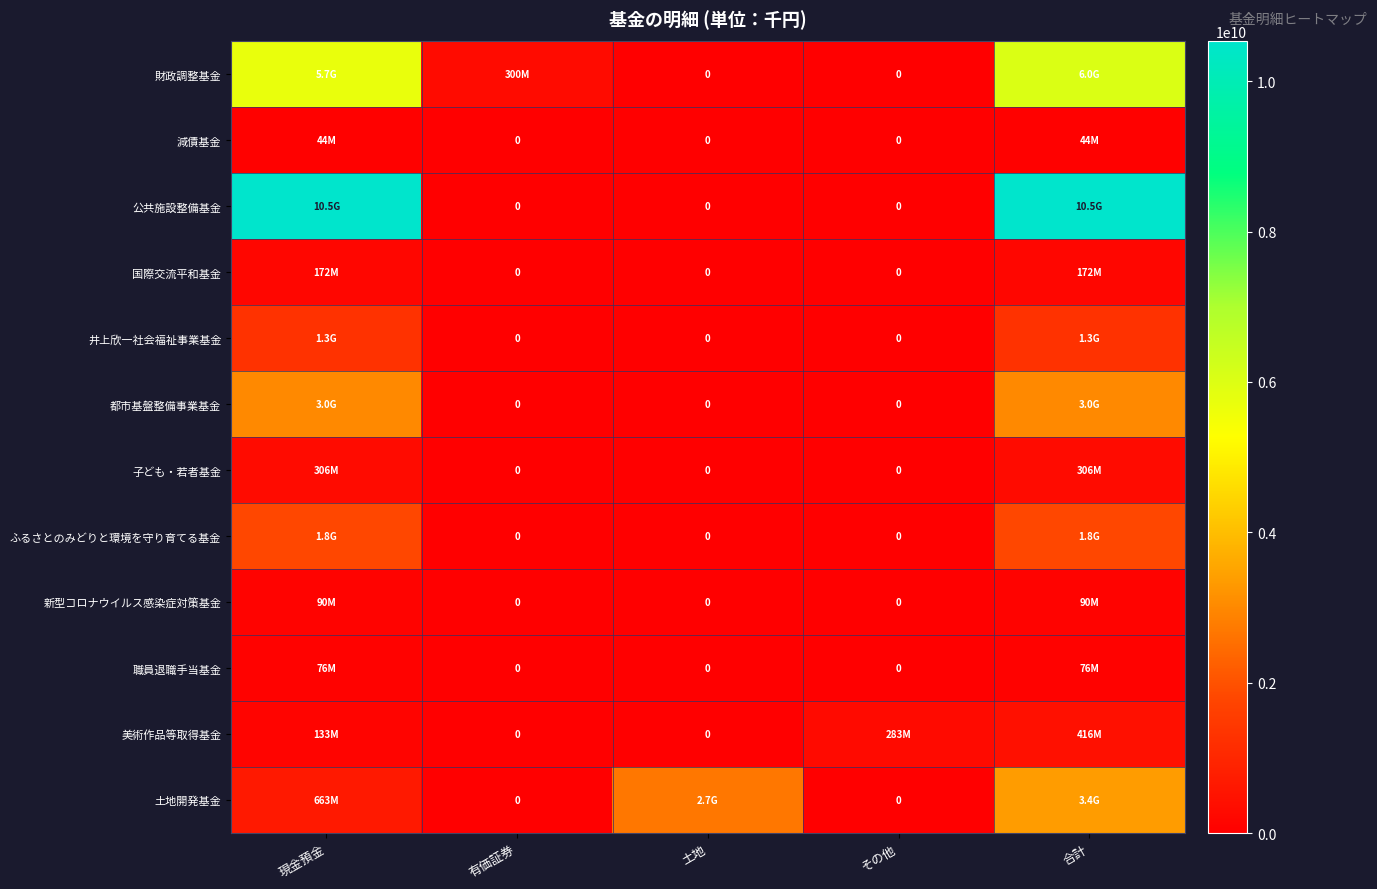

What is the sum of all 国際交流平和基金 values?

343788654